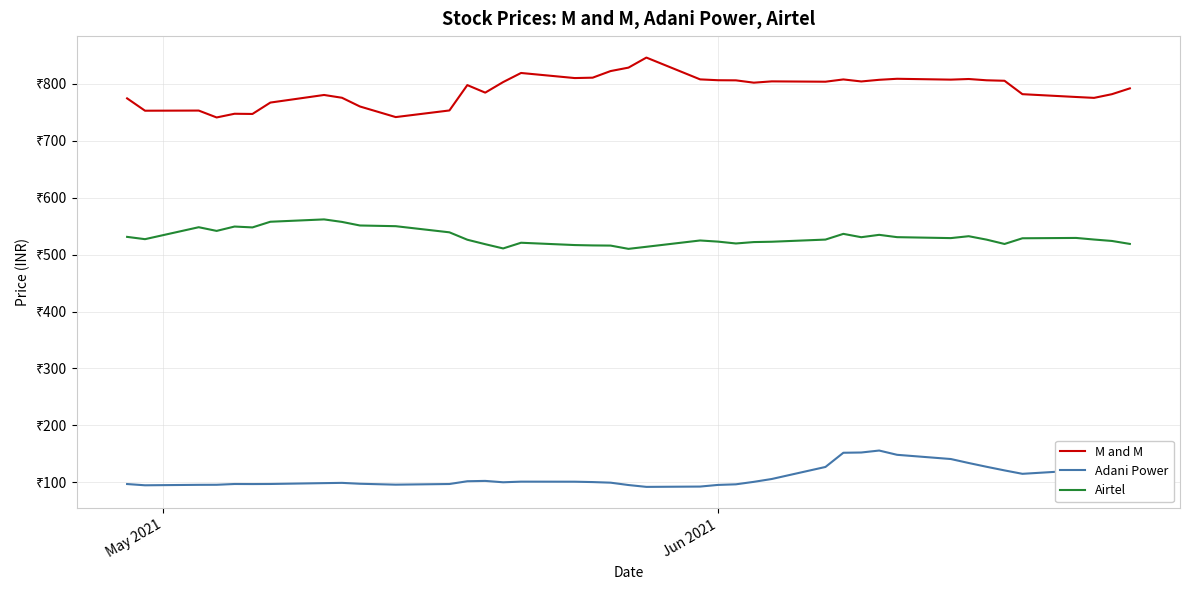

Rank the series by their maximum value, from lowest to highest.

Adani Power, Airtel, M and M